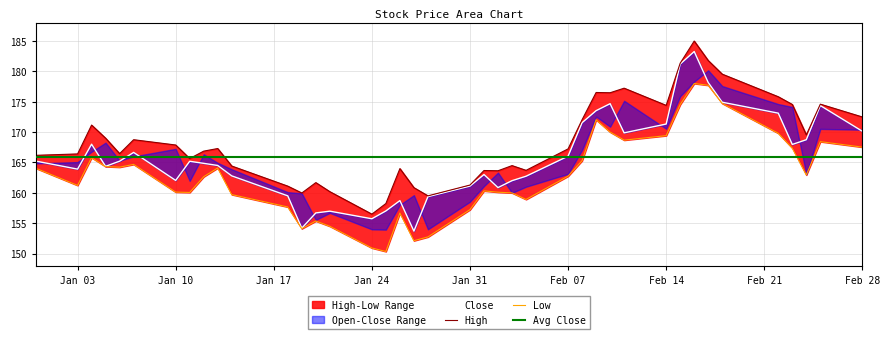

True or false: Low and Close cross at least once.

False